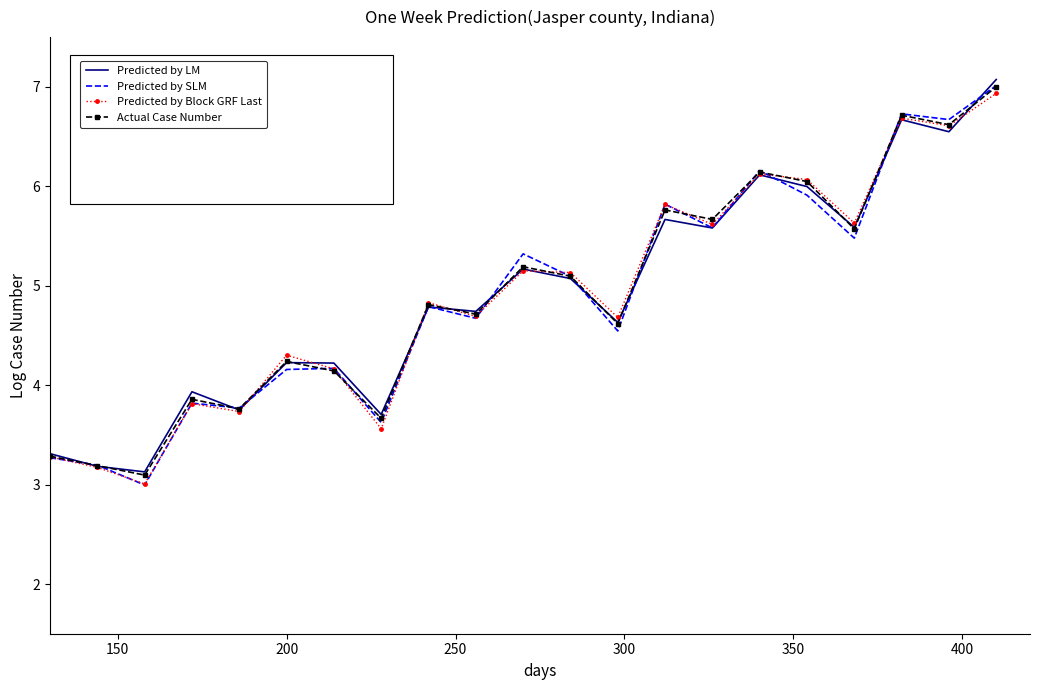

What are all the series names shown in the legend?

Predicted by LM, Predicted by SLM, Predicted by Block GRF Last, Actual Case Number